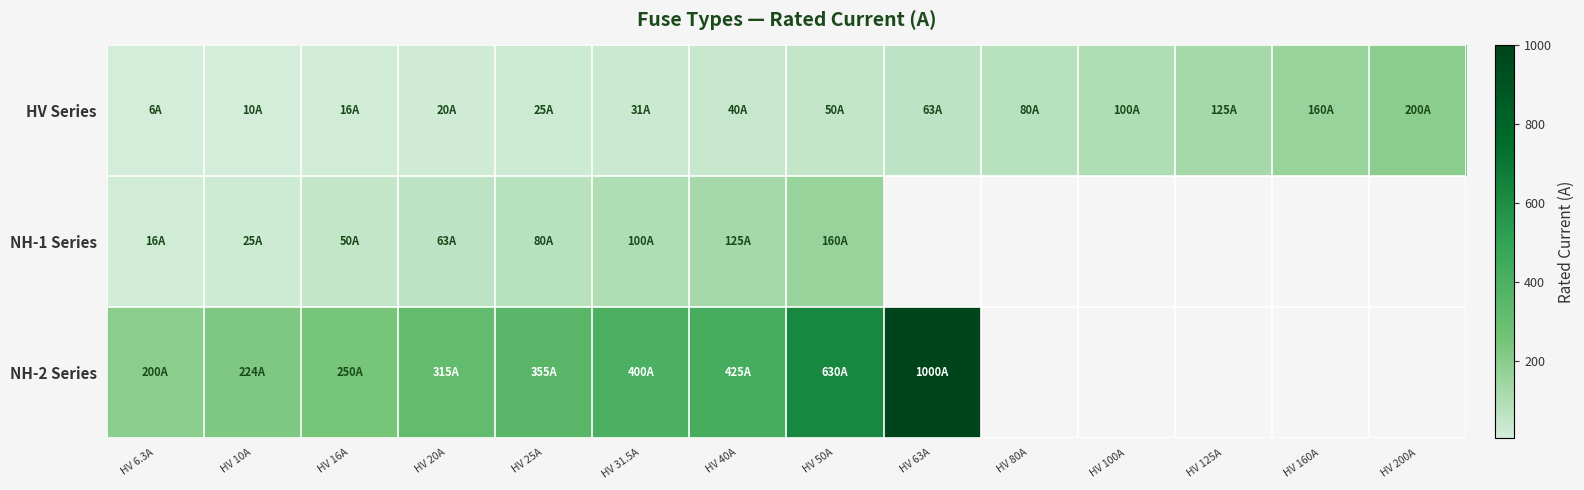

How many values in NH-1 Series are above zero?

8